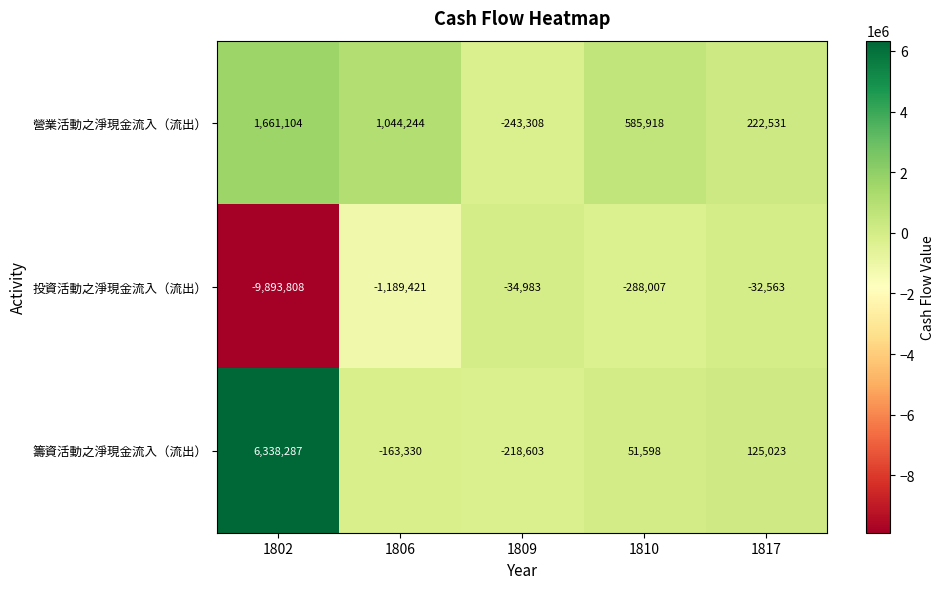

Which category has the highest value across all series?

1802